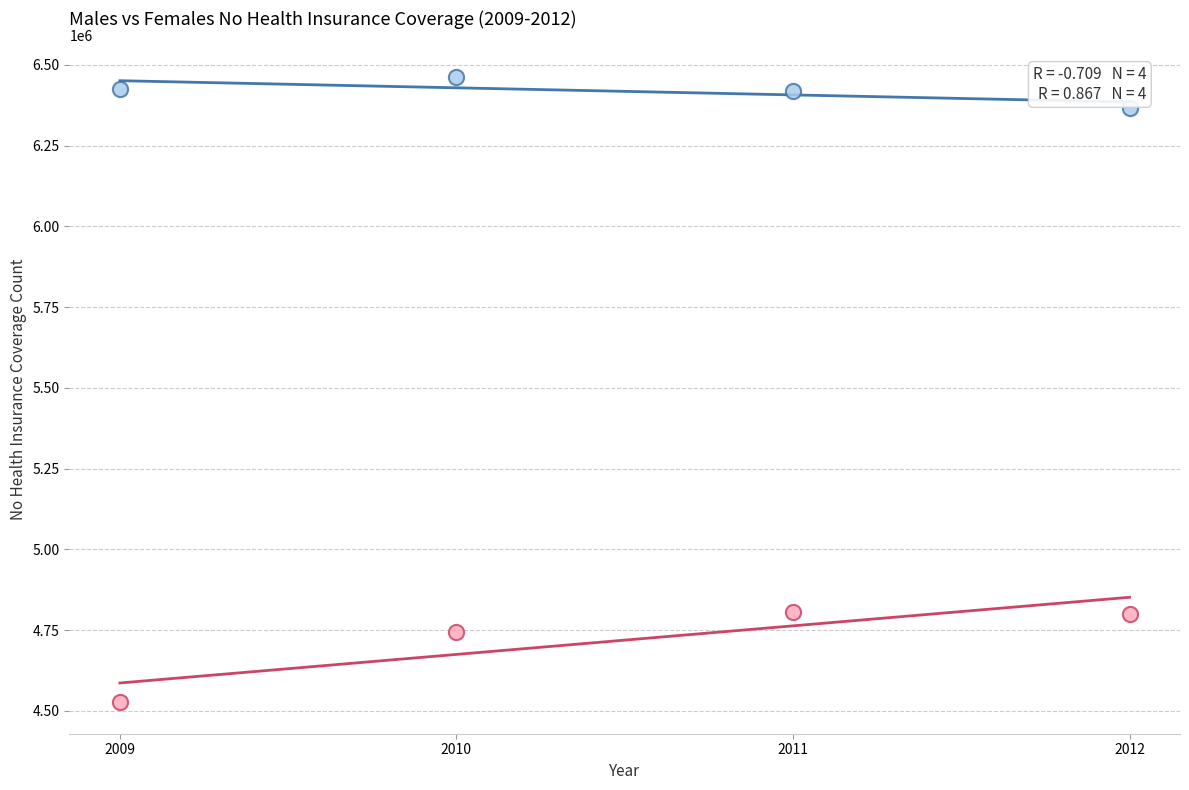

Across all data points, what is the range of X values (max minus min)?

3